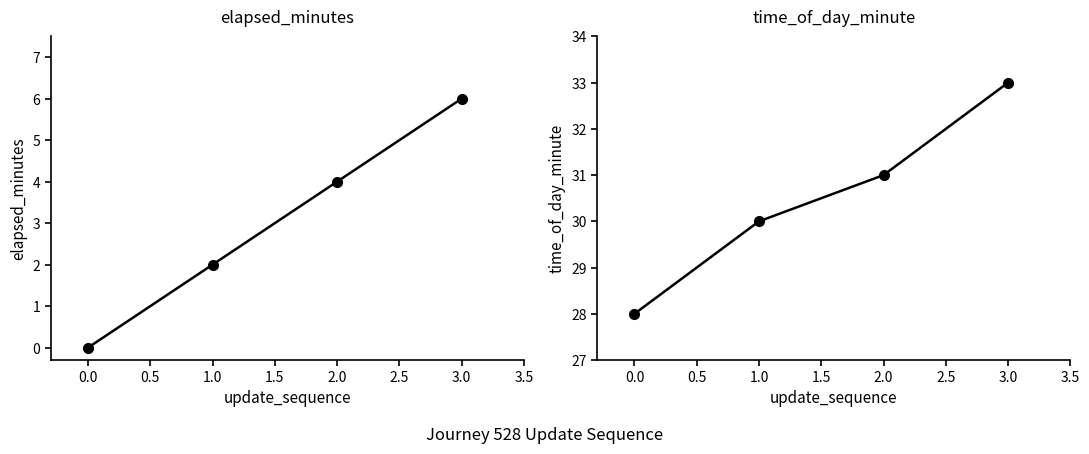

The value of elapsed_minutes at 0.0 is 4. True or false?

False